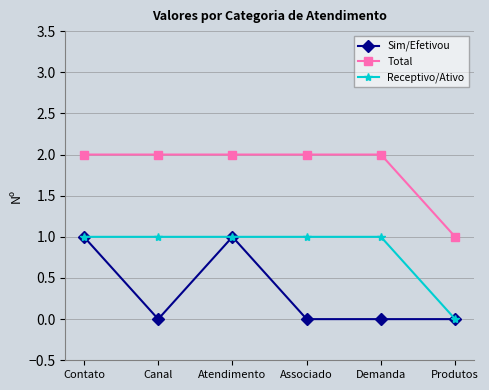

What is the difference between the maximum and minimum values in the Receptivo/Ativo series?

1